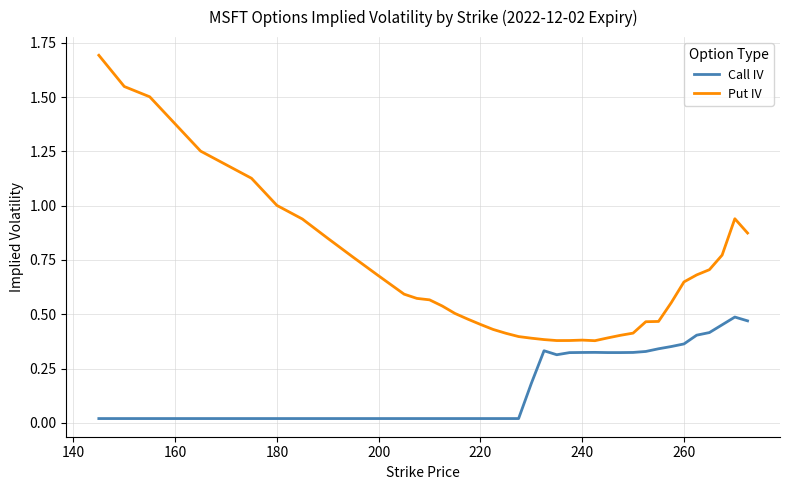

What are all the series names shown in the legend?

Call IV, Put IV